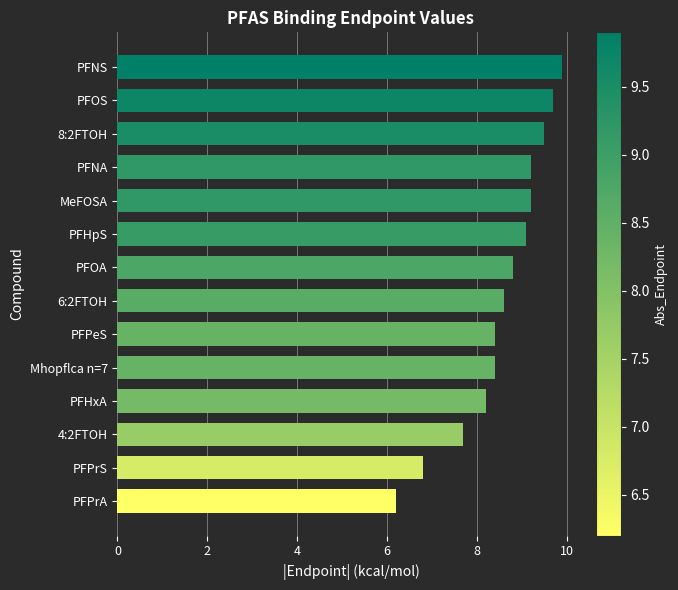

The chart shows a value of 12.0 at PFPrS. True or false?

False